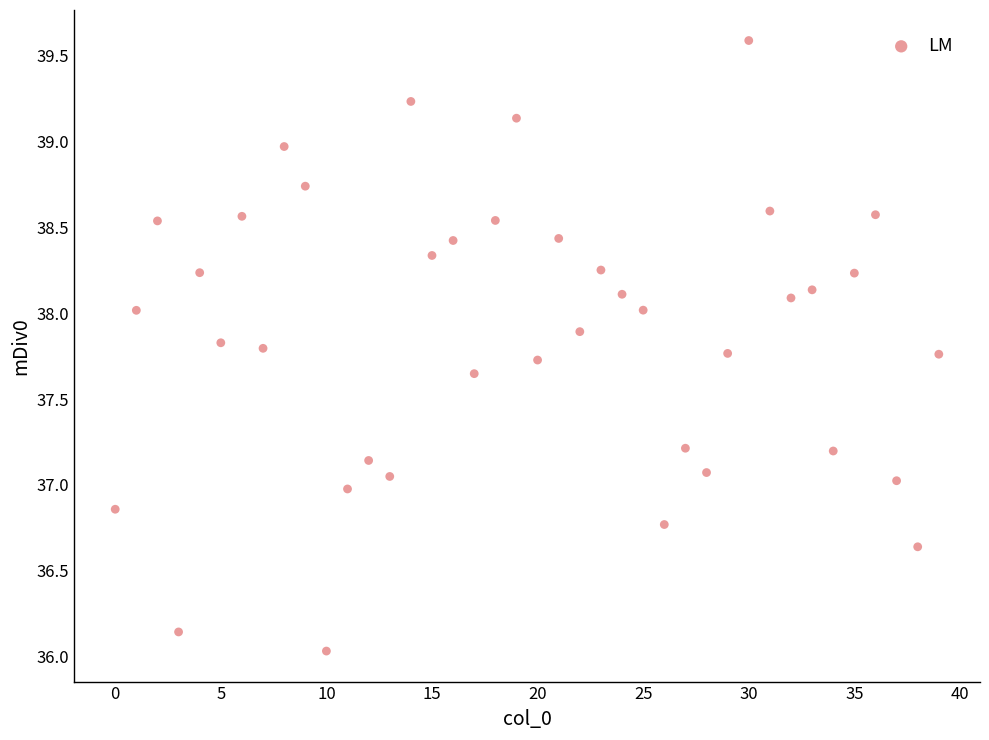

What is the range of Y values (max minus min)?

3.6